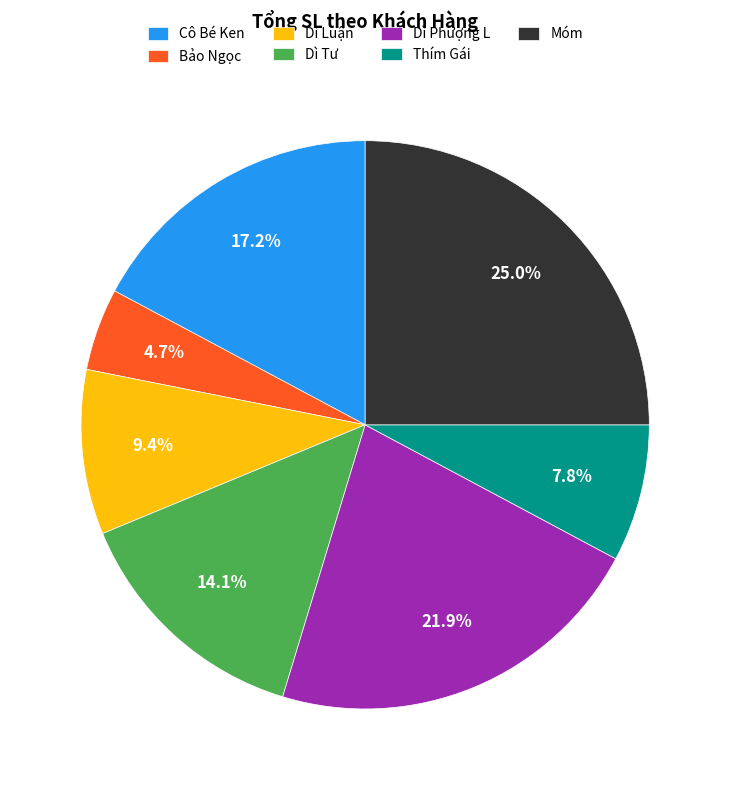

To the nearest percent, what is the difference between the largest and smallest slice percentages?

20%